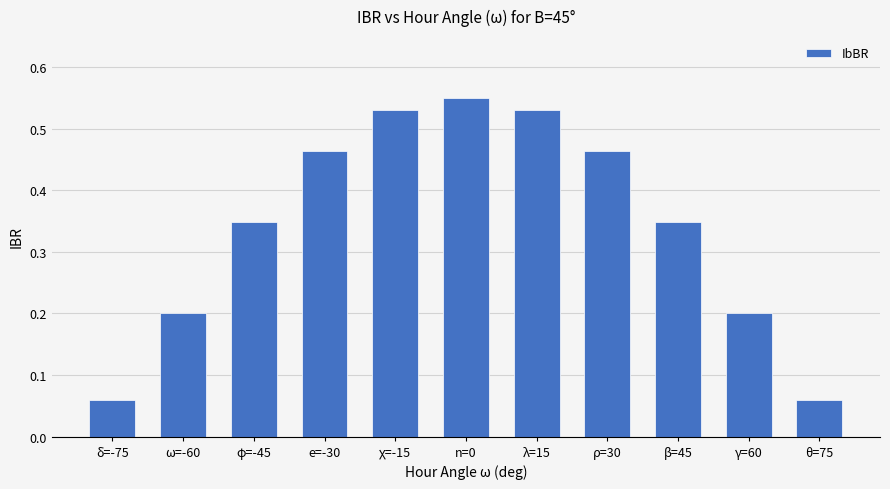

What is the sum of the values at φ=-45 and ρ=30?

0.8